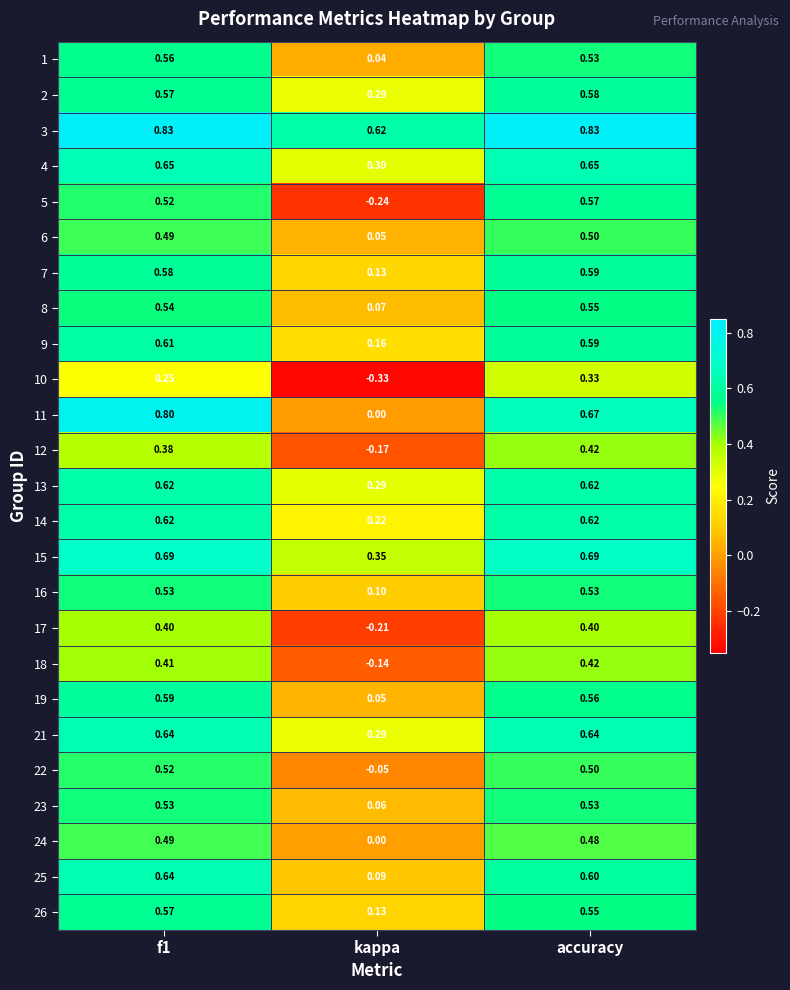

At which label is 2 closest to 0?

kappa